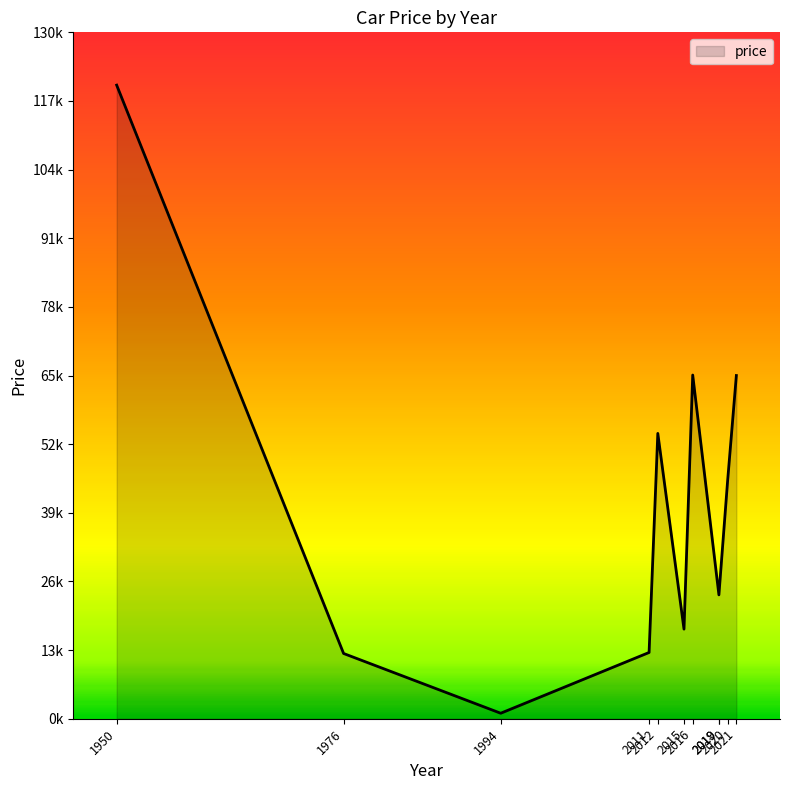

How many lines are shown in the chart?

1